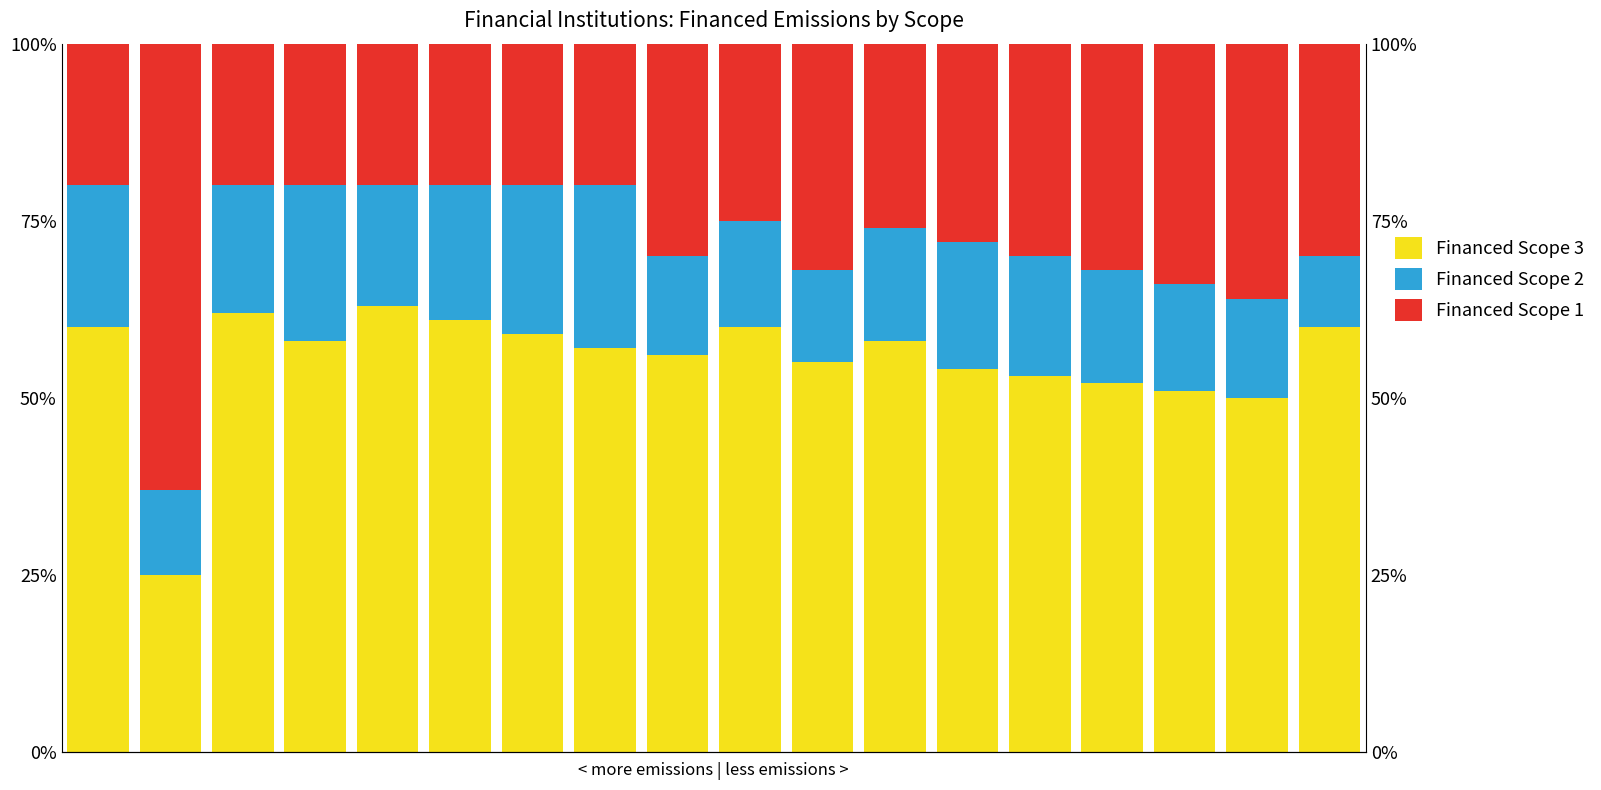

What is the value of the Financed Scope 1 bar at the 9th from the left?

0.3